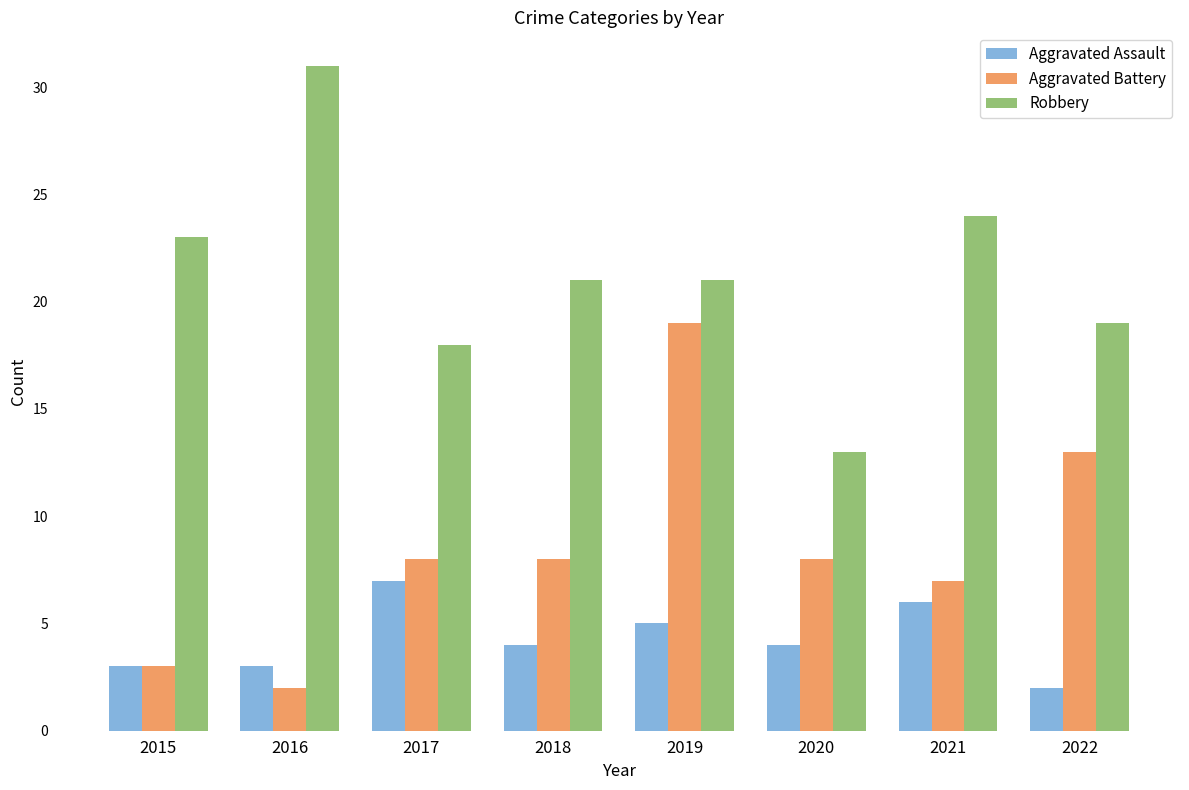

Which series has the largest range (max minus min)?

Robbery